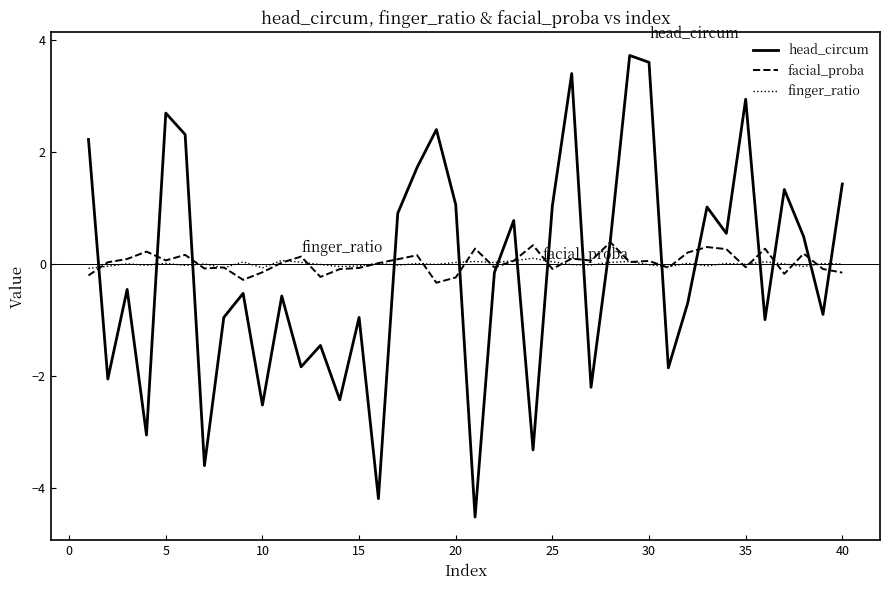

True or false: facial_proba has more than 1 points higher than both neighbors.

True